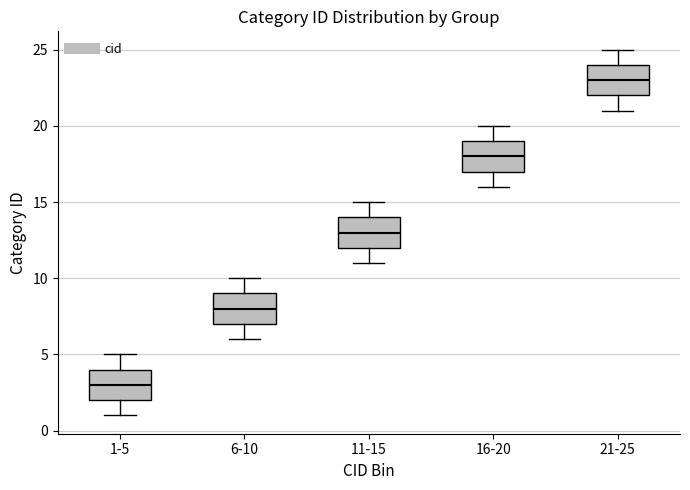

Where does the upper whisker of the box for 16-20 end on the y-axis? The values are not printed on the chart, so give them approximately, as read against the axis.

20